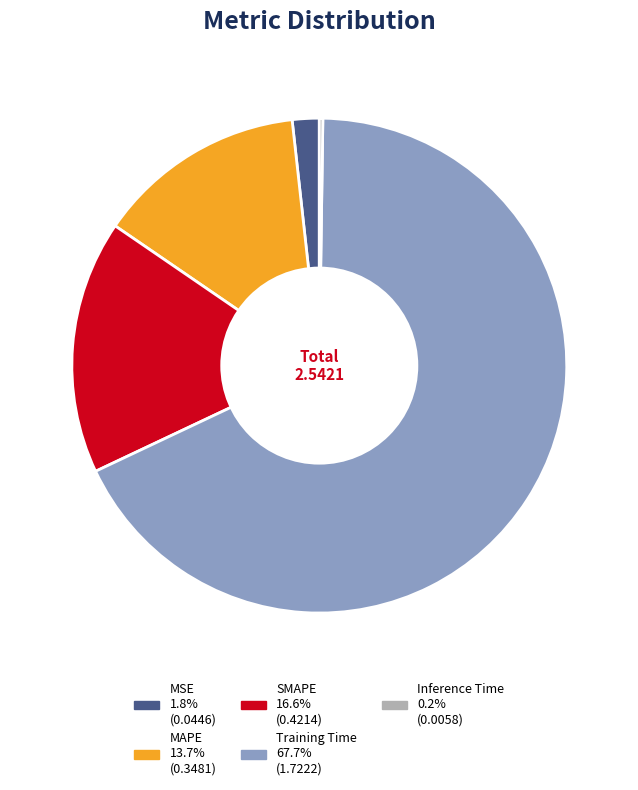

Is there a majority slice in this chart?

Yes